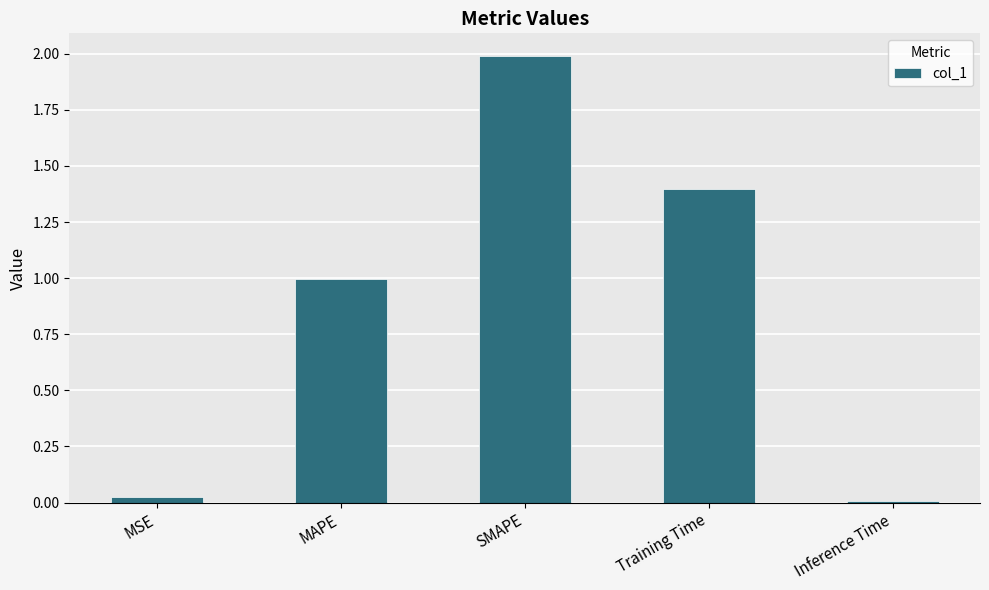

Which category has the highest value across all series?

SMAPE